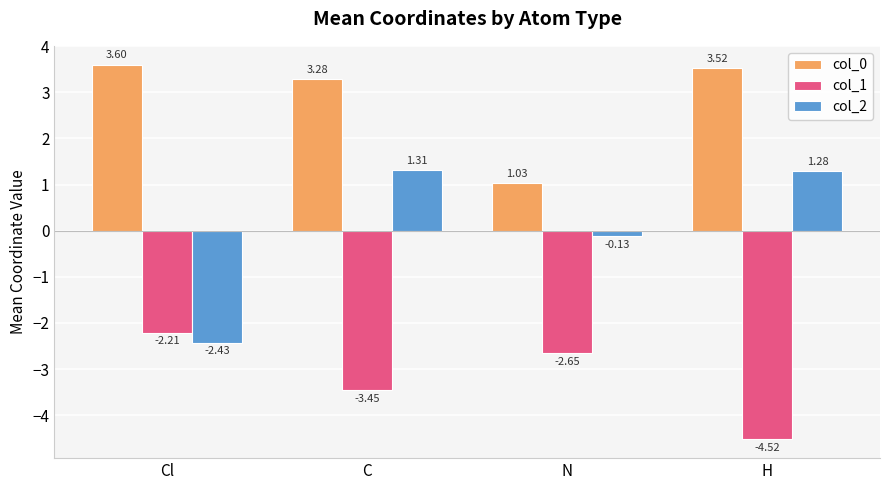

What is the label of the 3rd bar from the left?

N